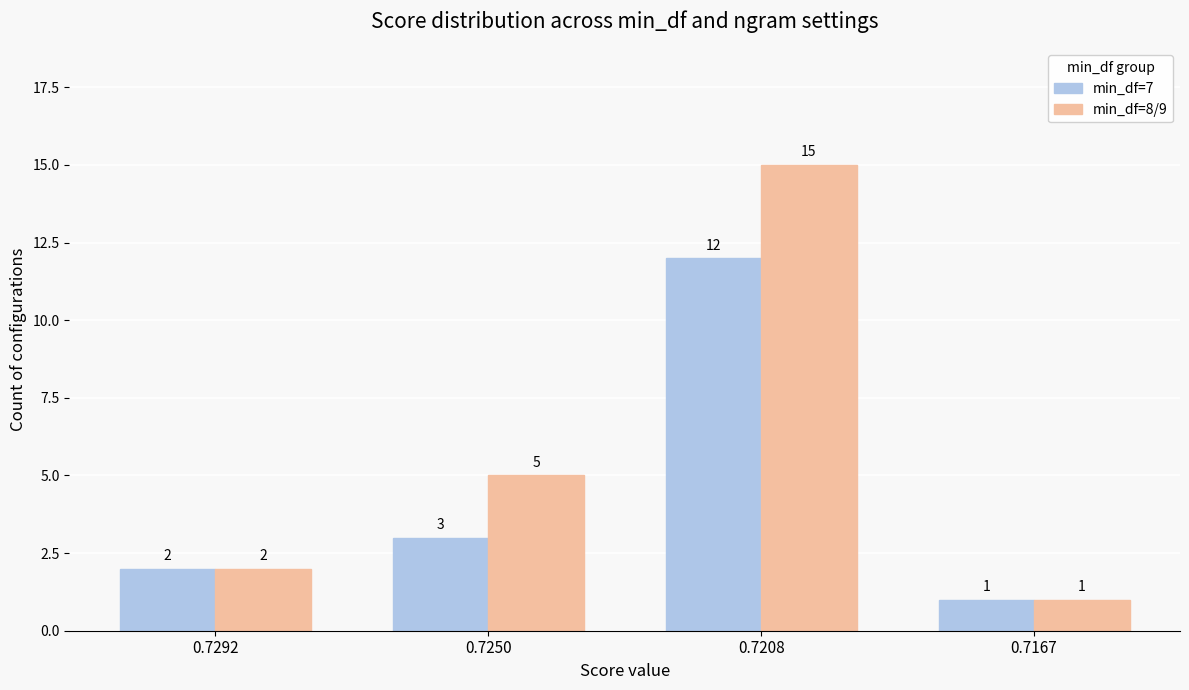

Which category has the lowest value across all series?

0.7167